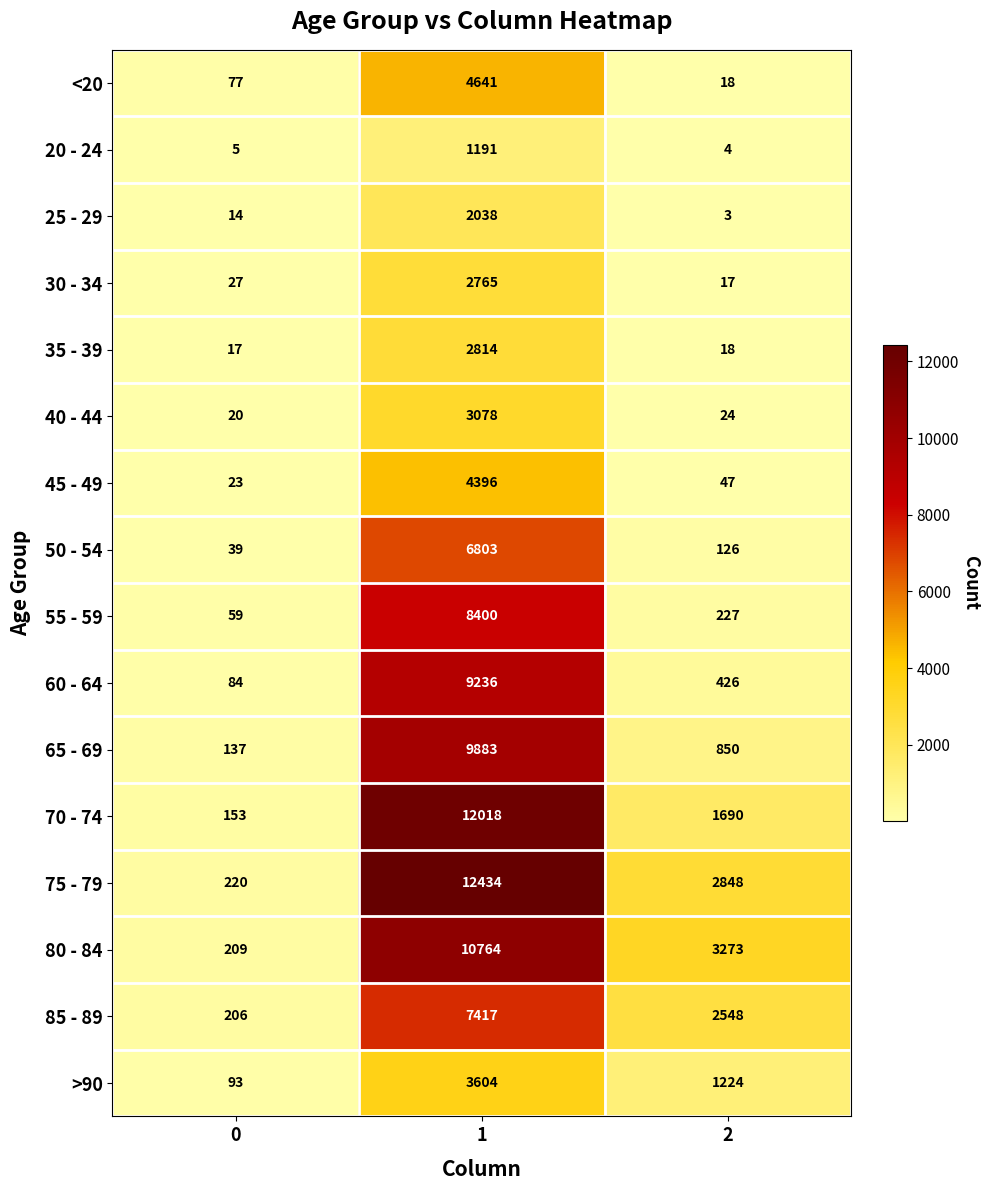

The 85 - 89 series shows 9667 at 1. True or false?

False